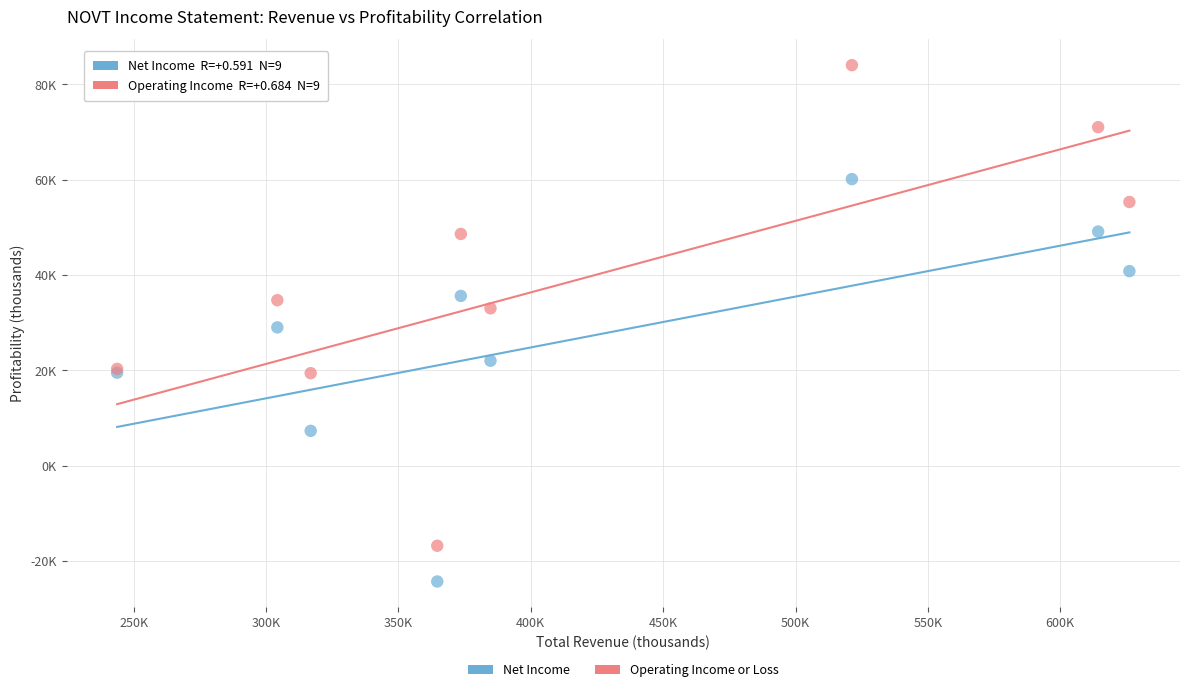

Which series has the widest spread of Y values?

Operating Income or Loss